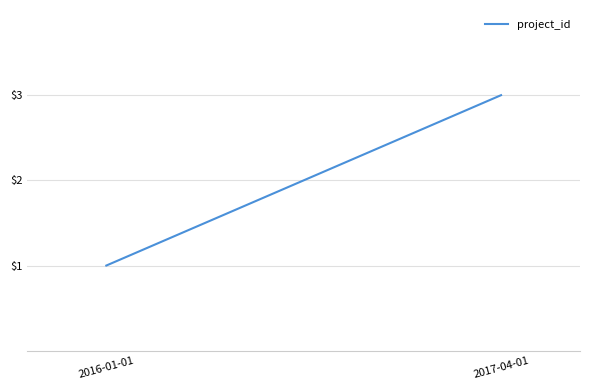

Reading right to left, list all the values displayed in this chart.

3	1